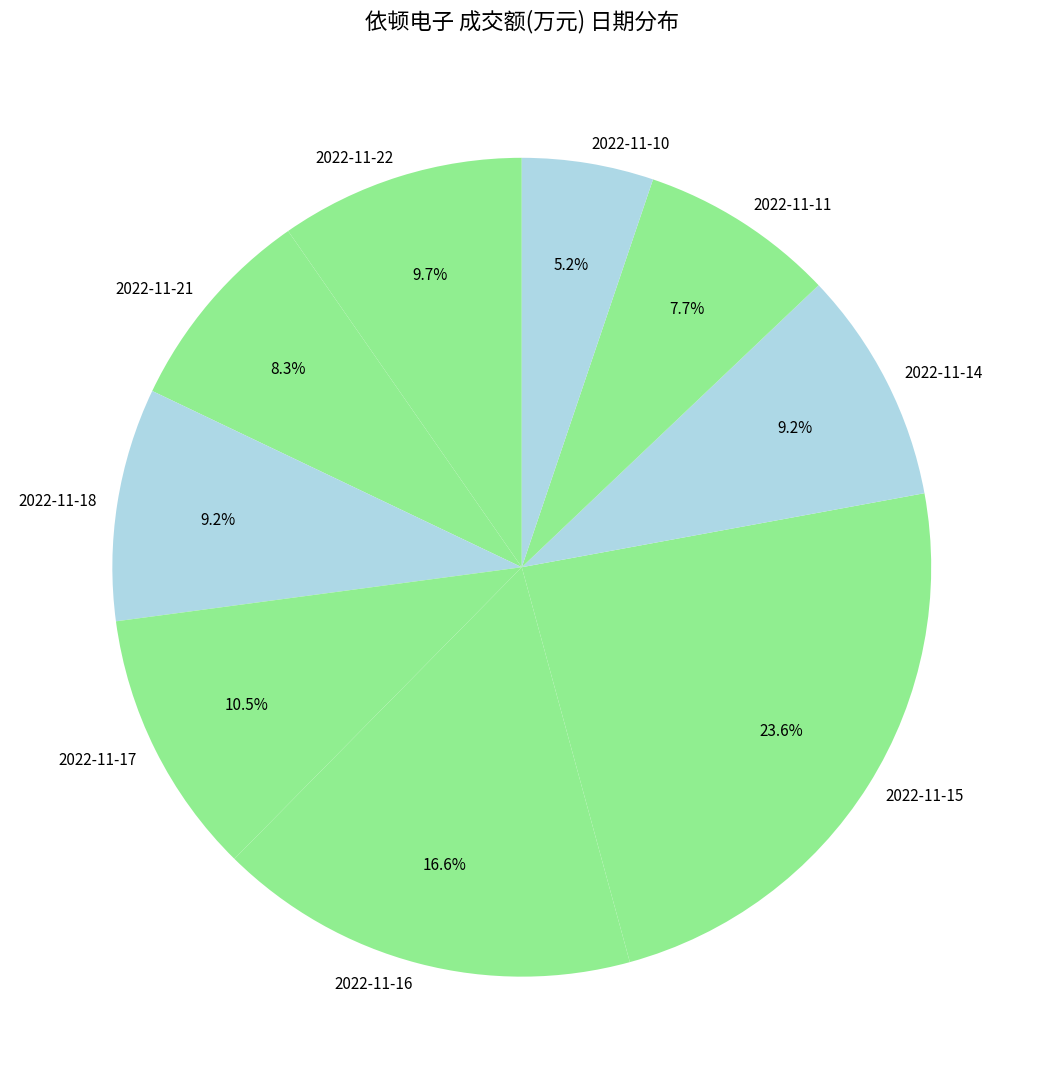

Which category has the smallest portion of the pie?

2022-11-10